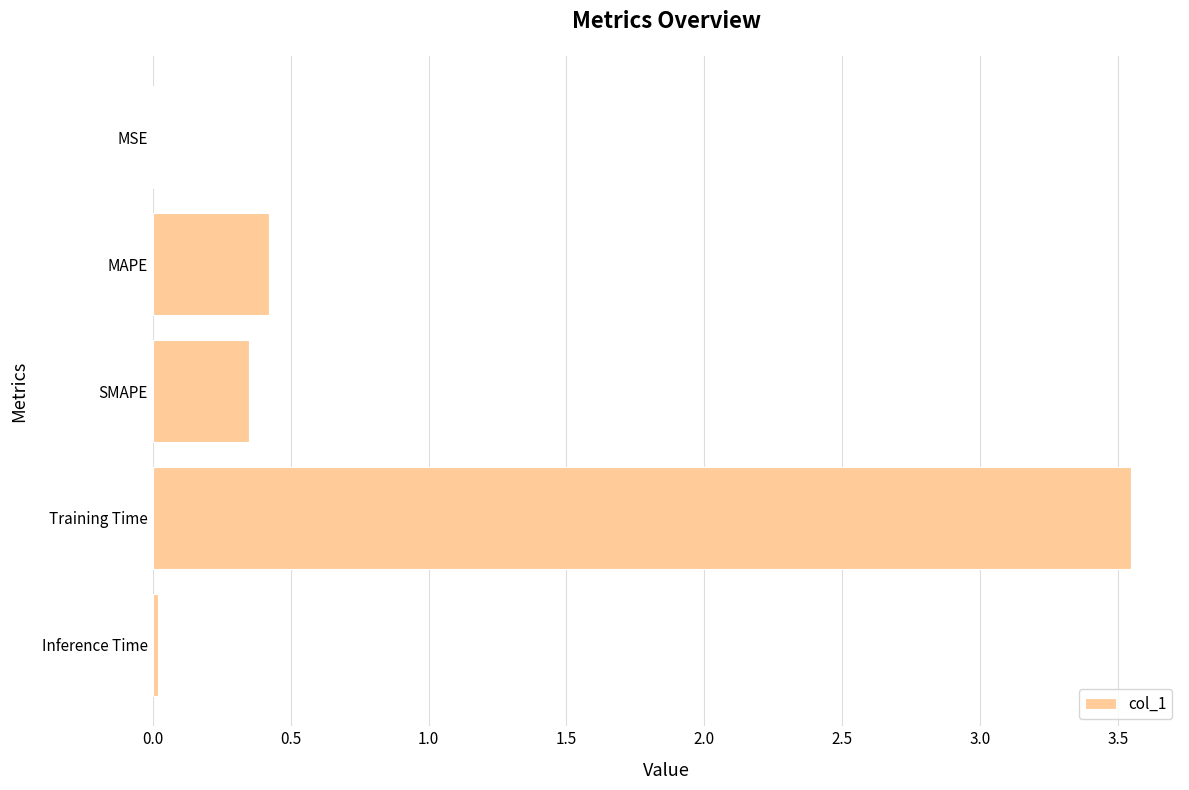

Are the bars grouped side by side (vs. stacked)?

No